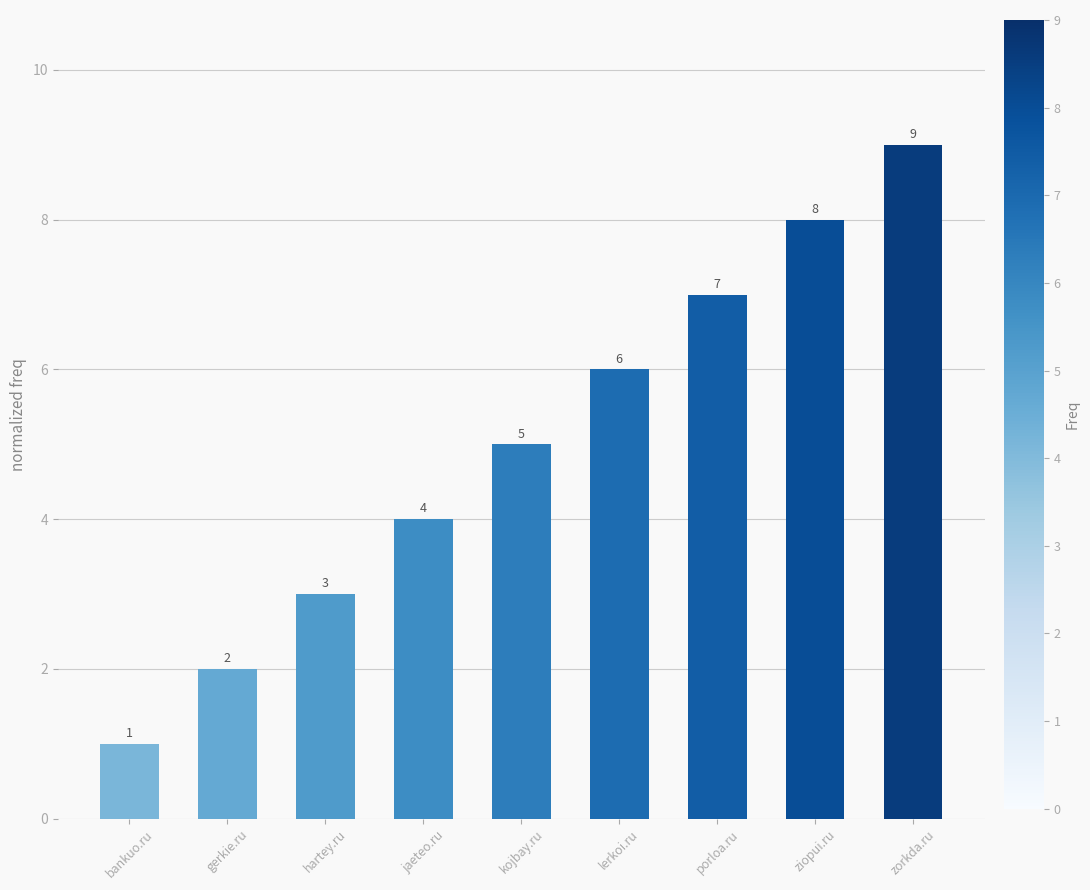

How many bars are there in total?

9